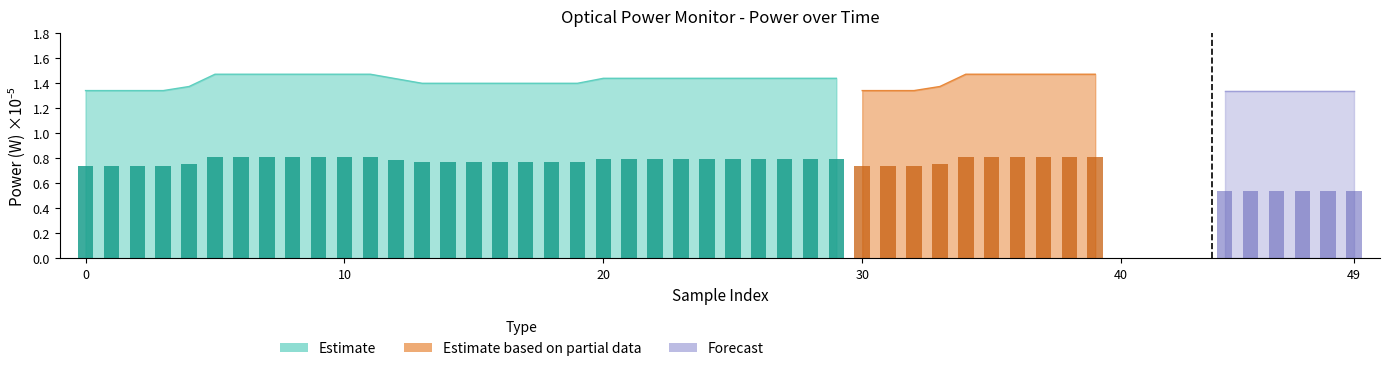

What is the label of the 24th bar from the left?

23